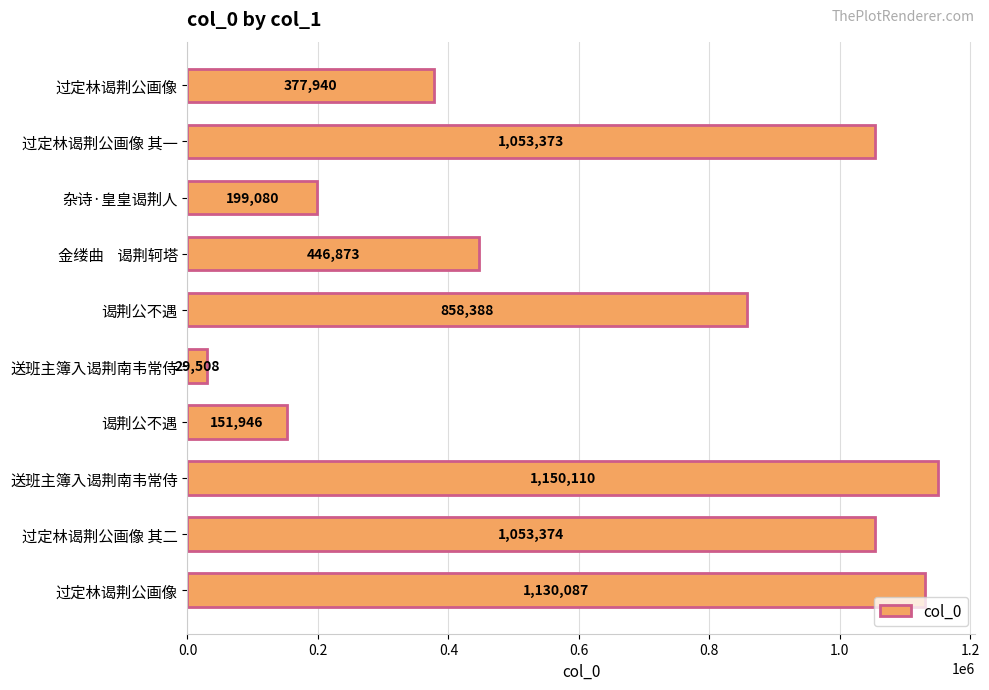

How many data points does each series have?

10